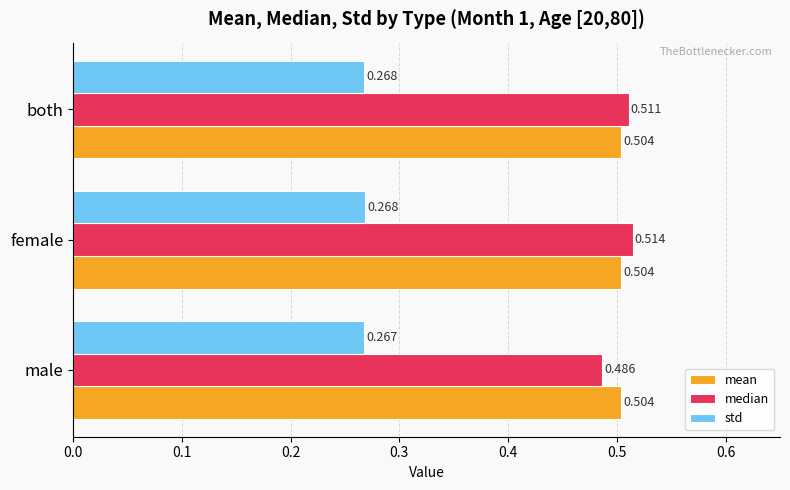

How many categories are shown in the chart?

3